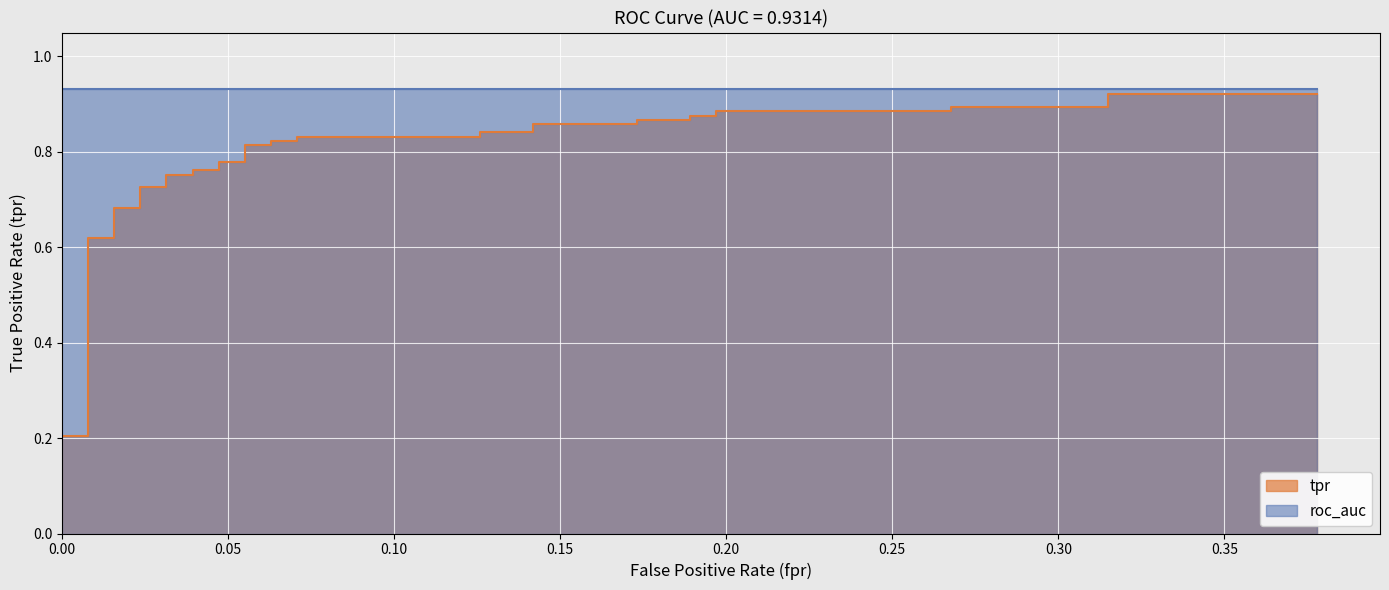

How many categories are shown in the chart?

40